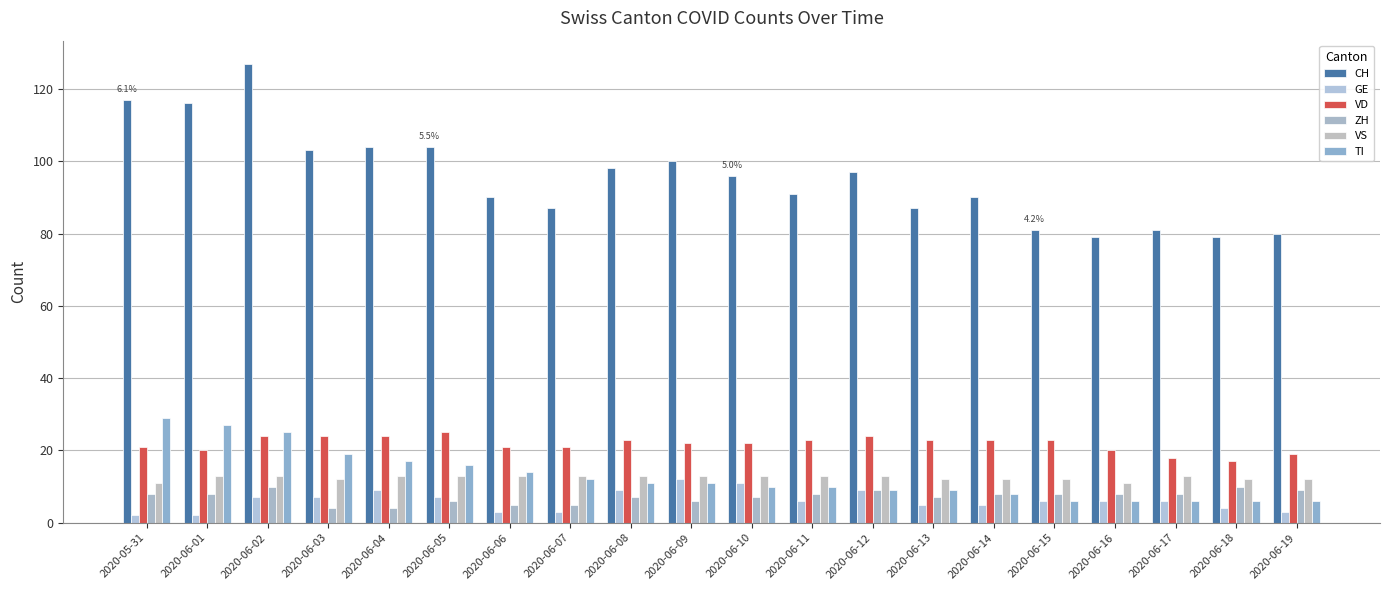

Which series has the largest range (max minus min)?

CH